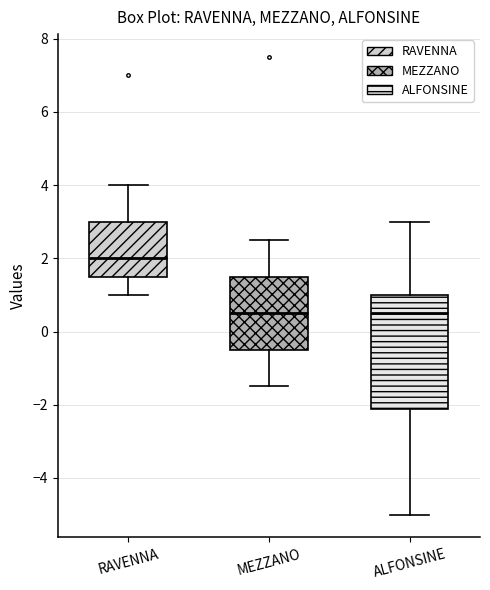

Where is the lower edge of the box for RAVENNA on the y-axis? The values are not printed on the chart, so give them approximately, as read against the axis.

1.6